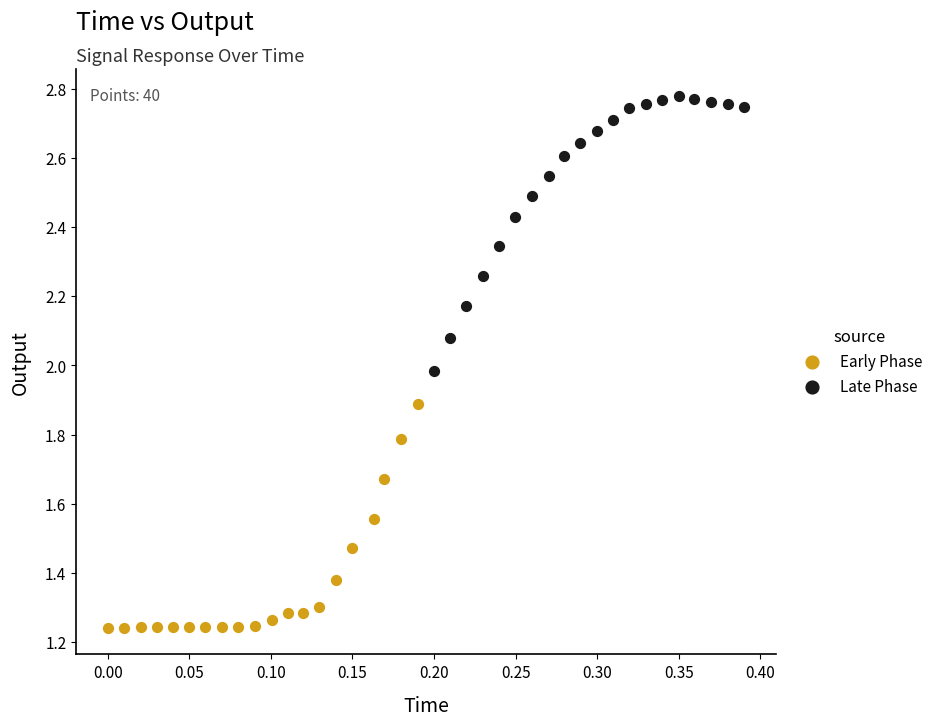

Which series has the largest Y range (max minus min)?

Late Phase